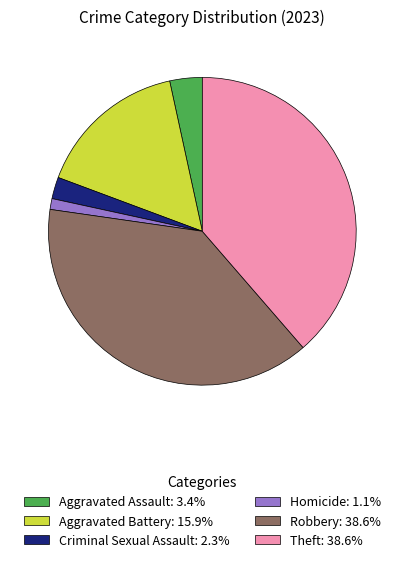

Does Aggravated Battery: 15.9% account for over 50% of the chart?

No